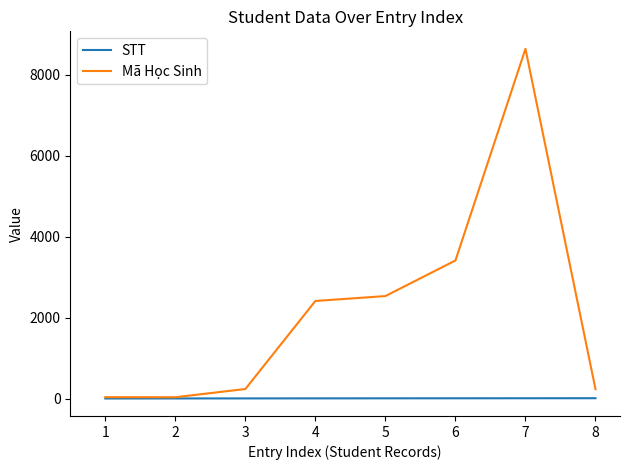

At 4, list the series in order from smallest to largest.

STT, Mã Học Sinh